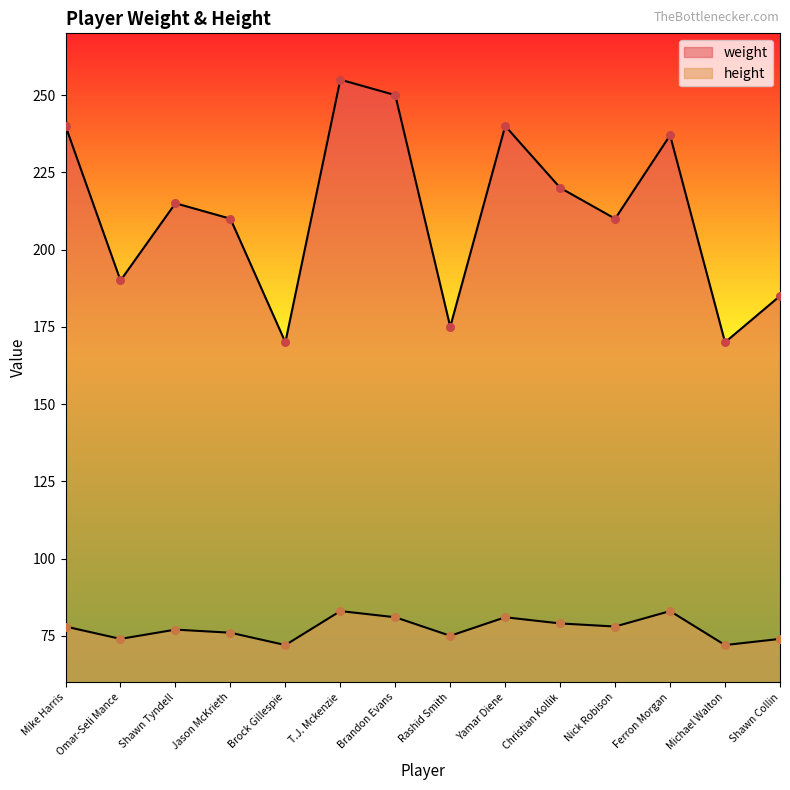

At which category is the sum across all series the highest?

T.J. Mckenzie